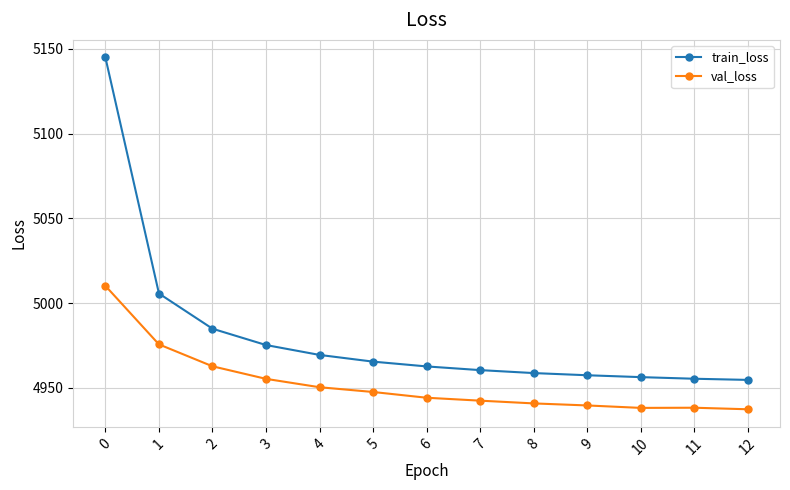

The val_loss series shows 8507.1 at 1. True or false?

False